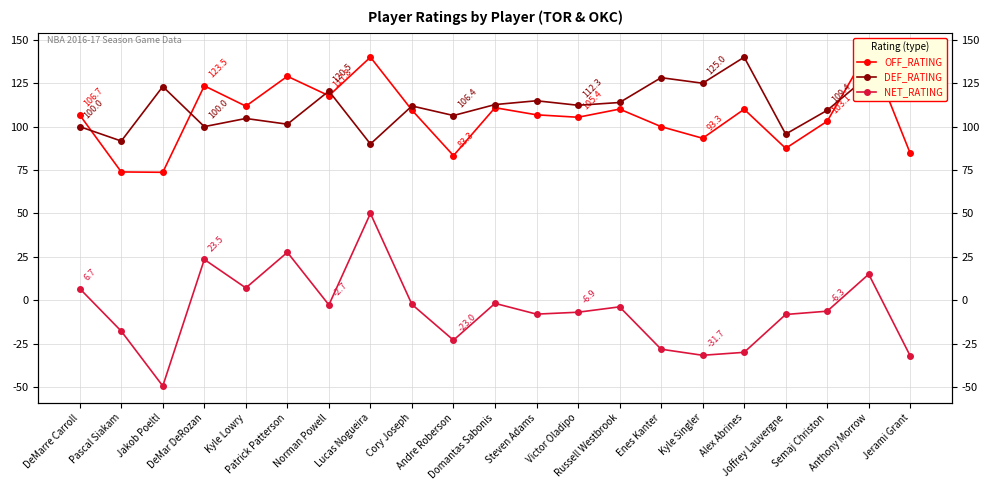

Where is the first local maximum for OFF_RATING?

DeMar DeRozan